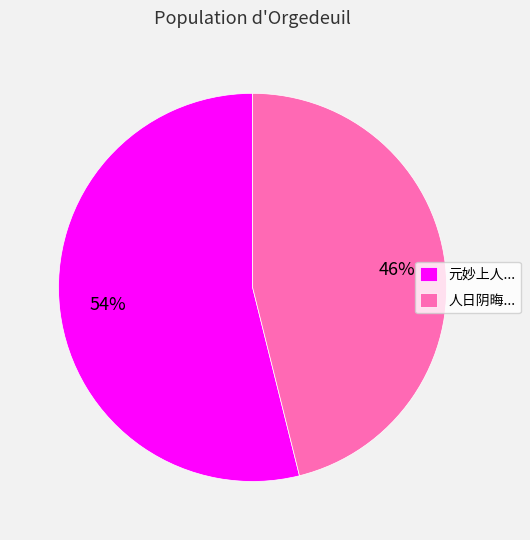

Is it true that 人日阴晦... is 59% of the pie?

False